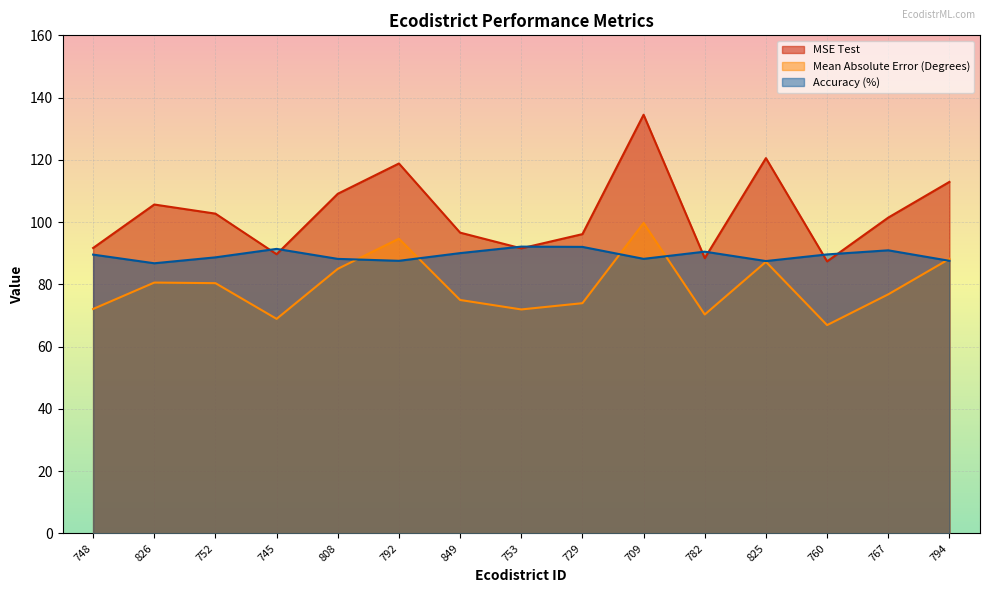

True or false: Mean Absolute Error (Degrees) has a value of 99.7 at 709.

True